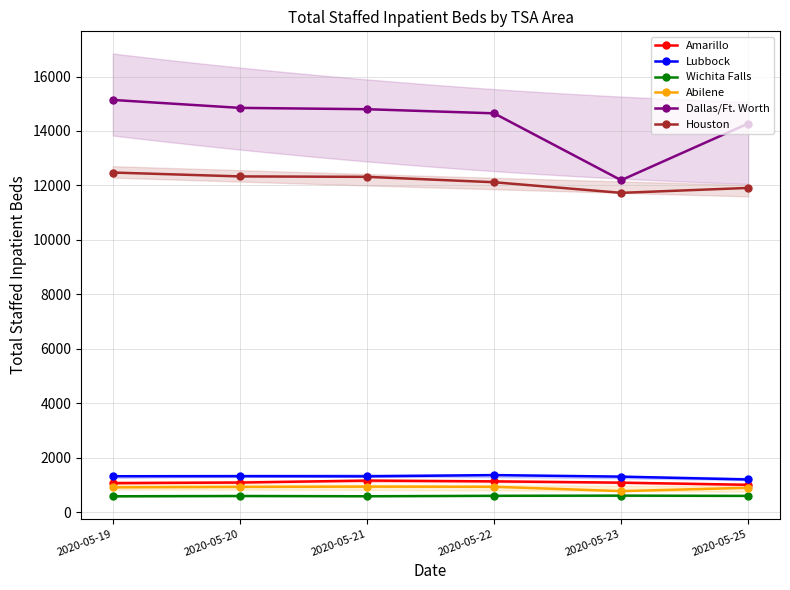

Rank the series at 2020-05-20 from highest to lowest value.

Dallas/Ft. Worth, Houston, Lubbock, Amarillo, Abilene, Wichita Falls